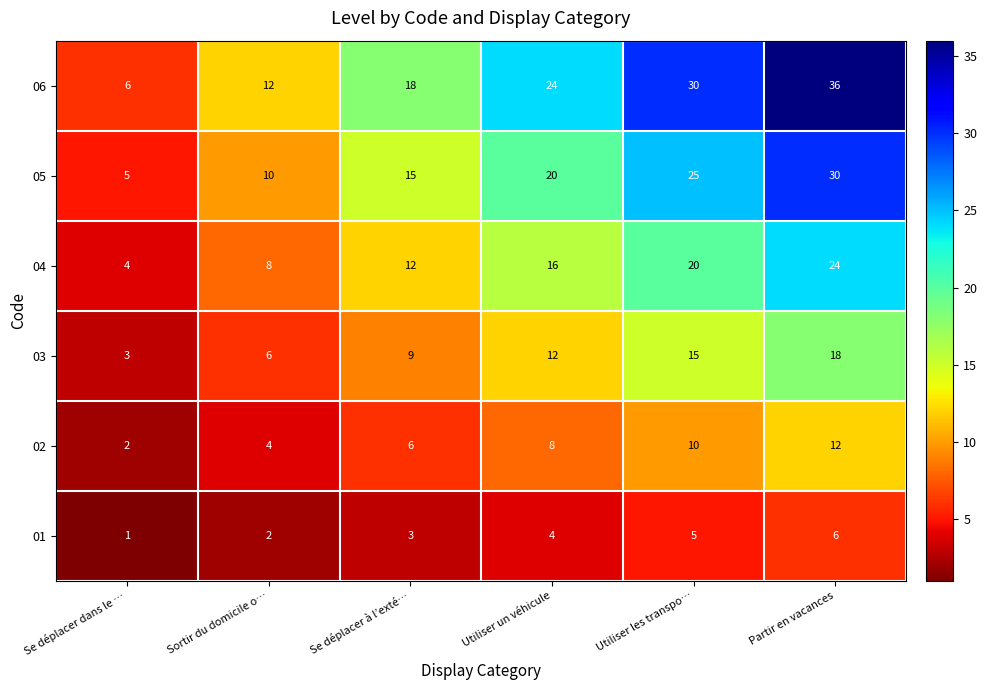

What is the average value of the 06 series?

21